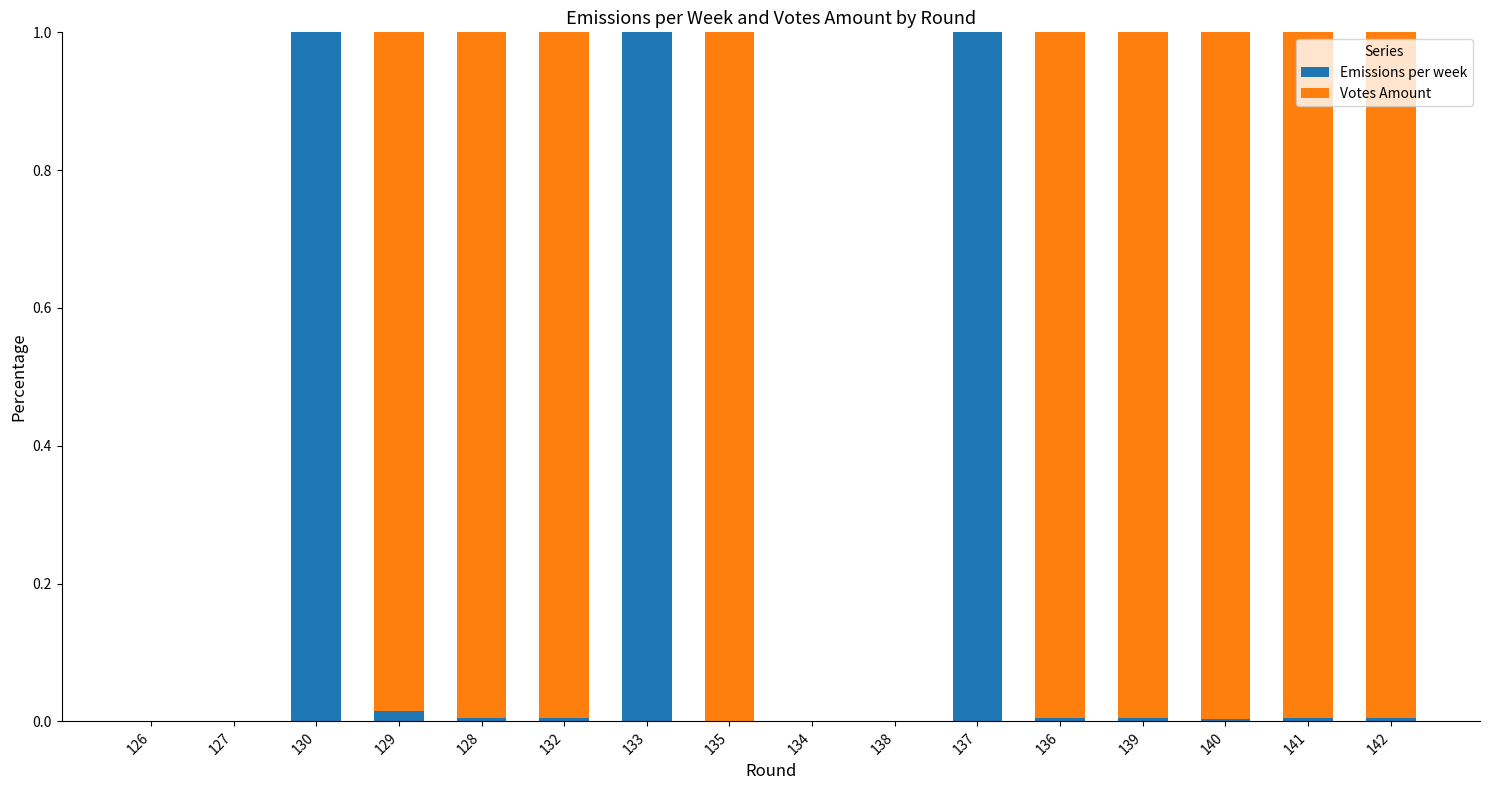

What are all the series names shown in the legend?

Emissions per week, Votes Amount